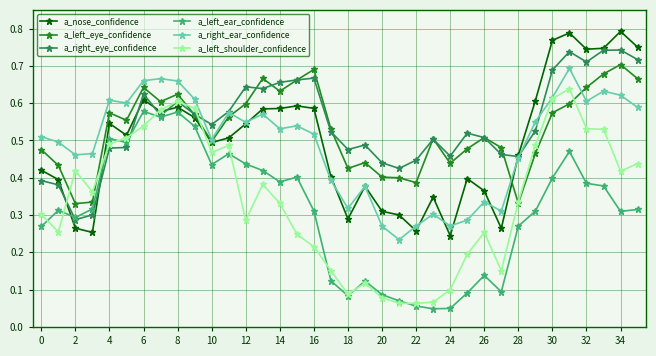

List the series in order of their peak value, highest first.

a_nose_confidence, a_right_eye_confidence, a_left_eye_confidence, a_right_ear_confidence, a_left_shoulder_confidence, a_left_ear_confidence